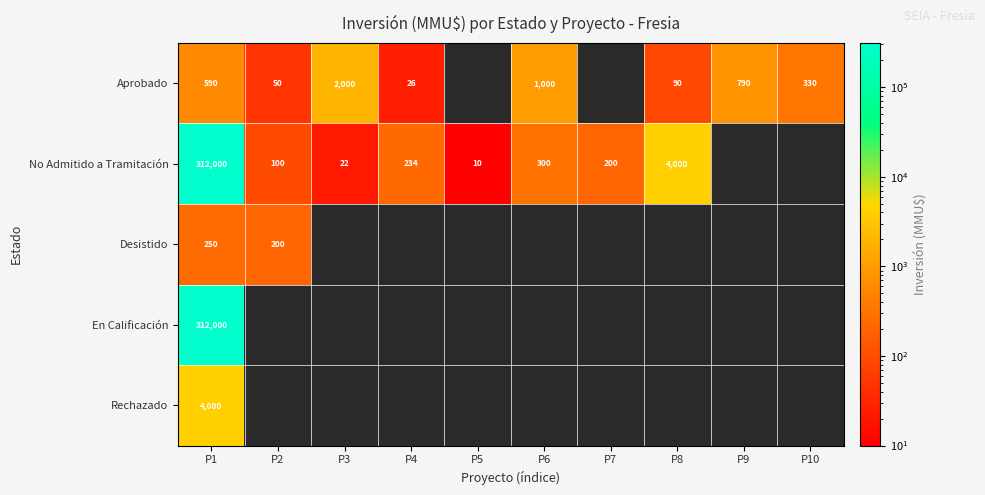

At how many categories does at least one series exceed 262236?

1